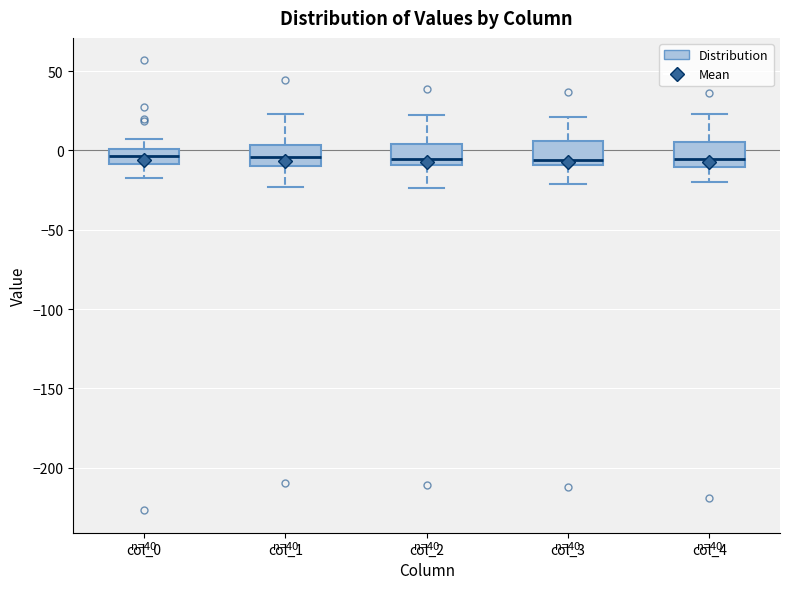

Reading left to right, transcribe this box plot: for each box, give where its median line is, the range the box spans, and where its two whiskers end, as read against the y-axis. The values are not printed on the chart, so give them approximately, as read against the axis.

col_0: median -5, box -10 to 0, whiskers -15 to 5
col_1: median -5, box -10 to 5, whiskers -25 to 25
col_2: median -5, box -10 to 5, whiskers -25 to 25
col_3: median -5, box -10 to 5, whiskers -20 to 20
col_4: median -5, box -10 to 5, whiskers -20 to 25